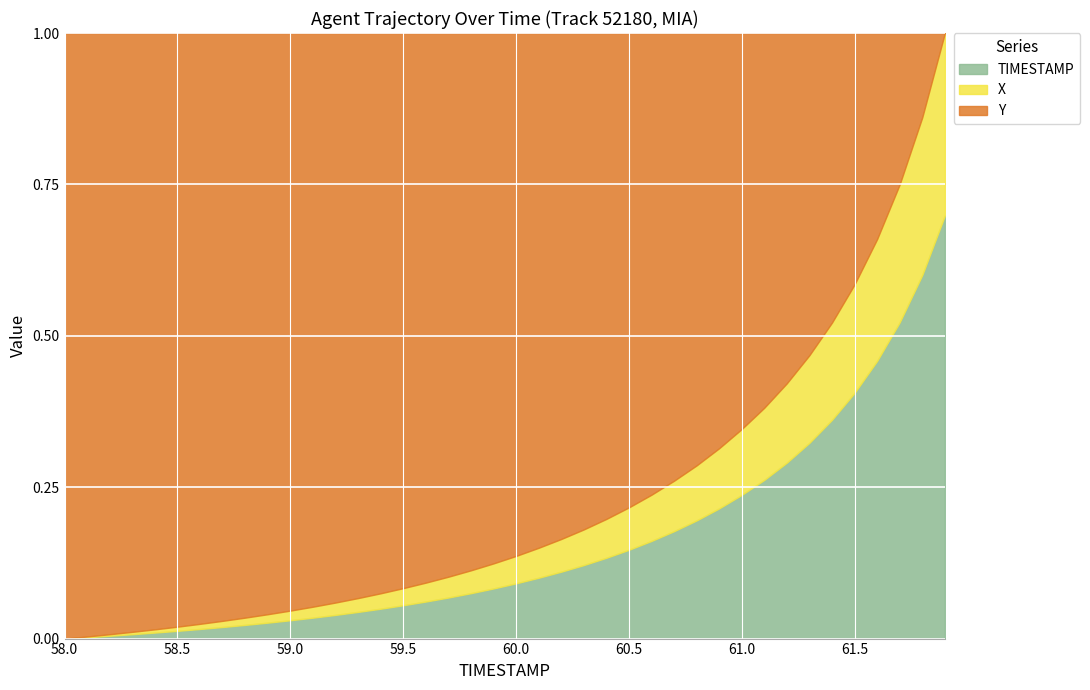

At which label is TIMESTAMP closest to 59?

59.0